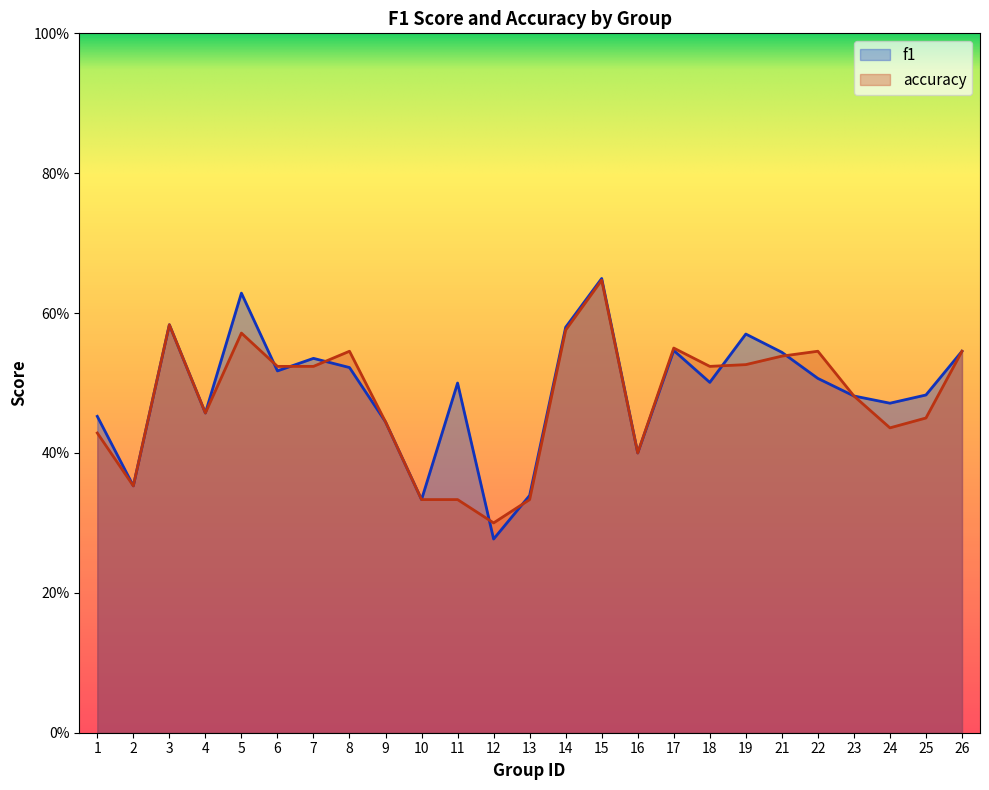

Is it true that f1 equals 0.5 at 11?

True